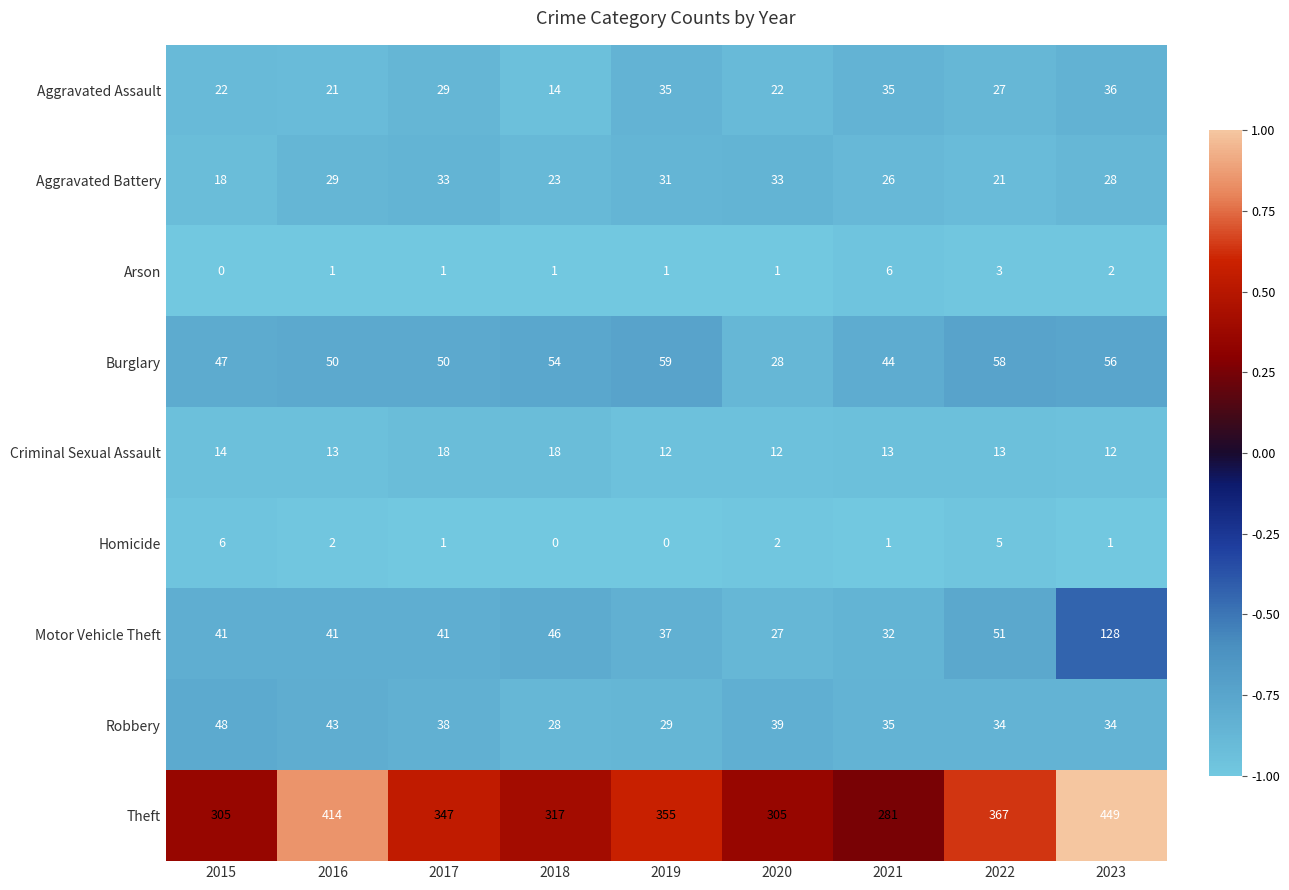

What is the difference between the highest and lowest values at 2022?

364